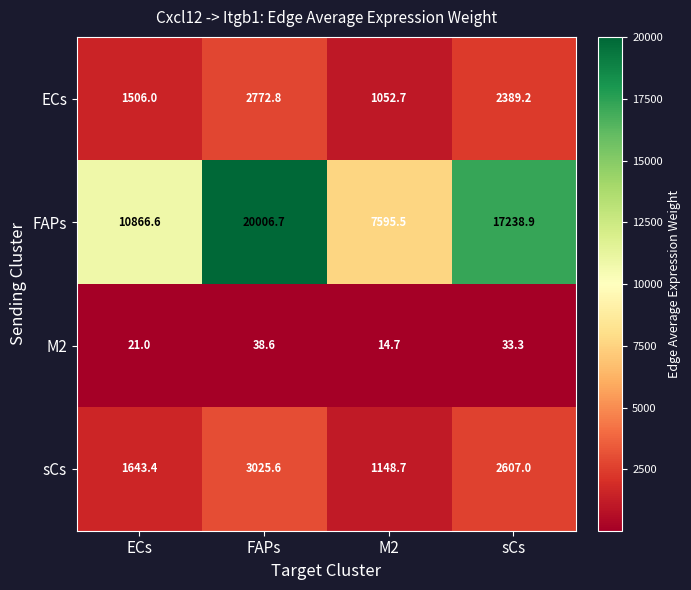

Which series has the widest spread of values?

FAPs